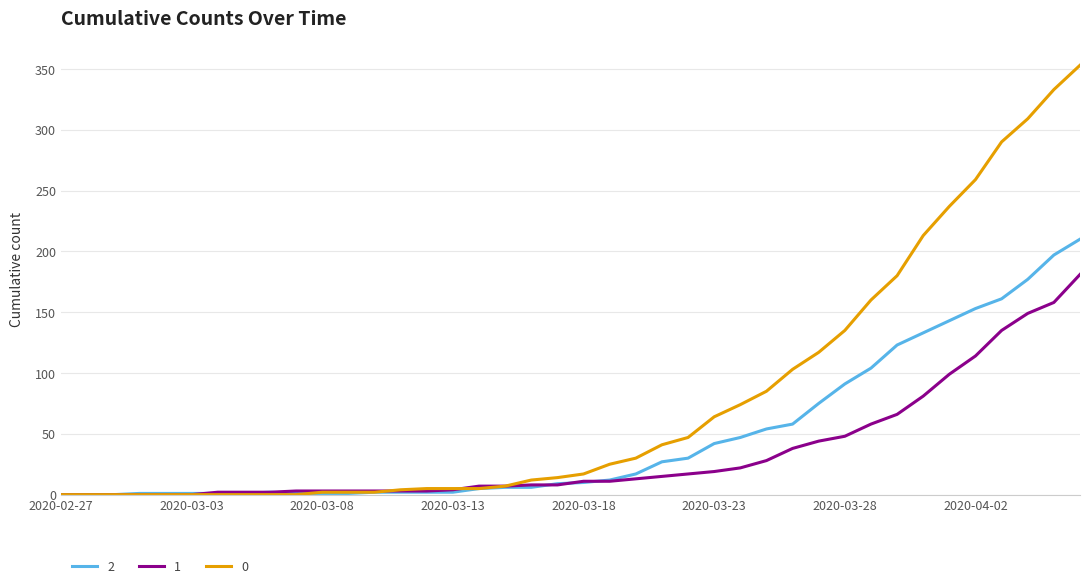

How many lines are shown in the chart?

3